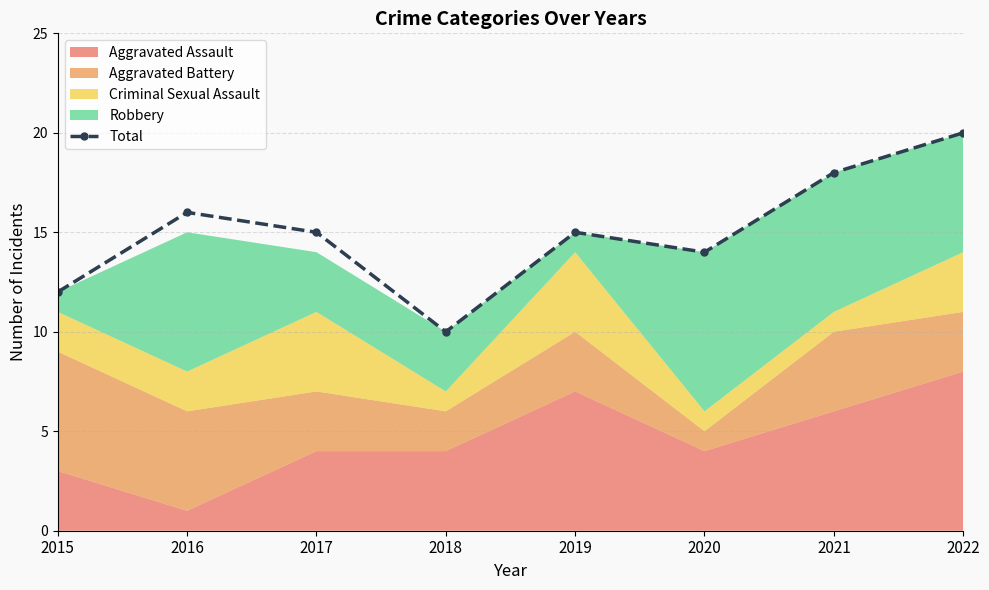

List the labels in order of value, smallest first.

2018, 2015, 2020, 2017, 2019, 2016, 2021, 2022